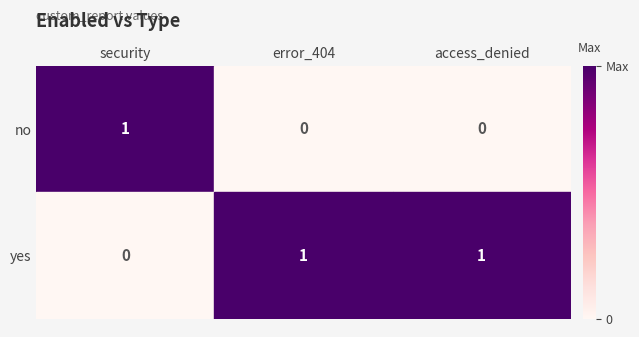

Where is yes nearest to the value 0?

security